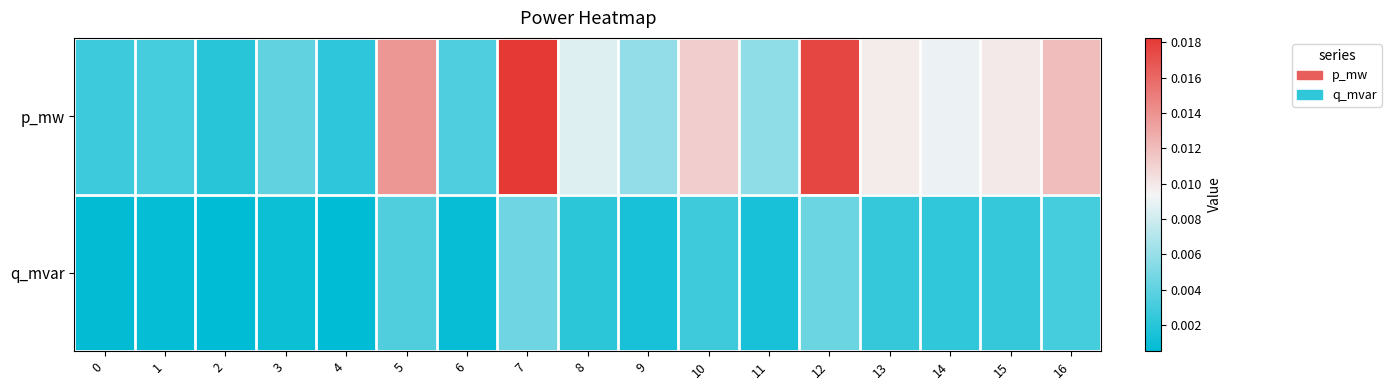

Which series has the largest range (max minus min)?

p_mw